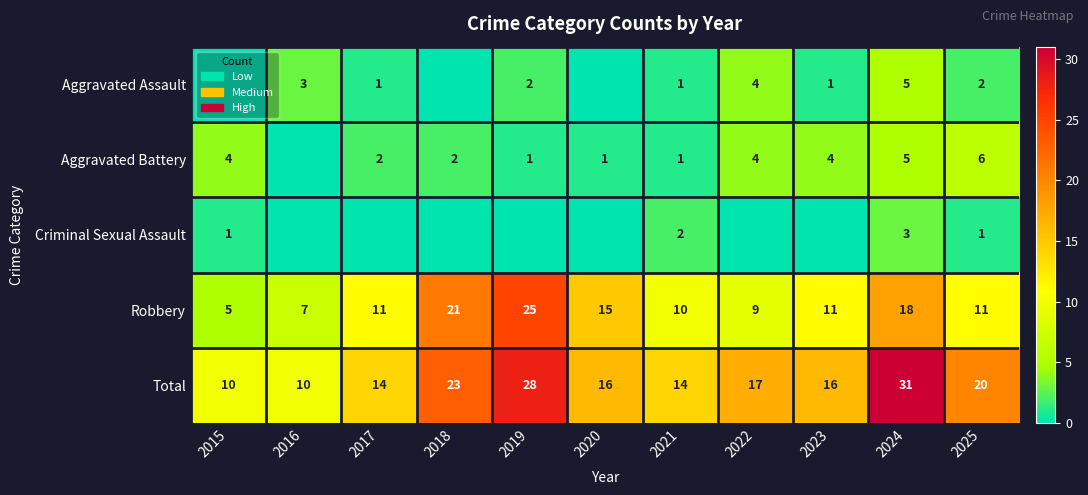

True or false: Robbery has a value of 10 at 2021.

True